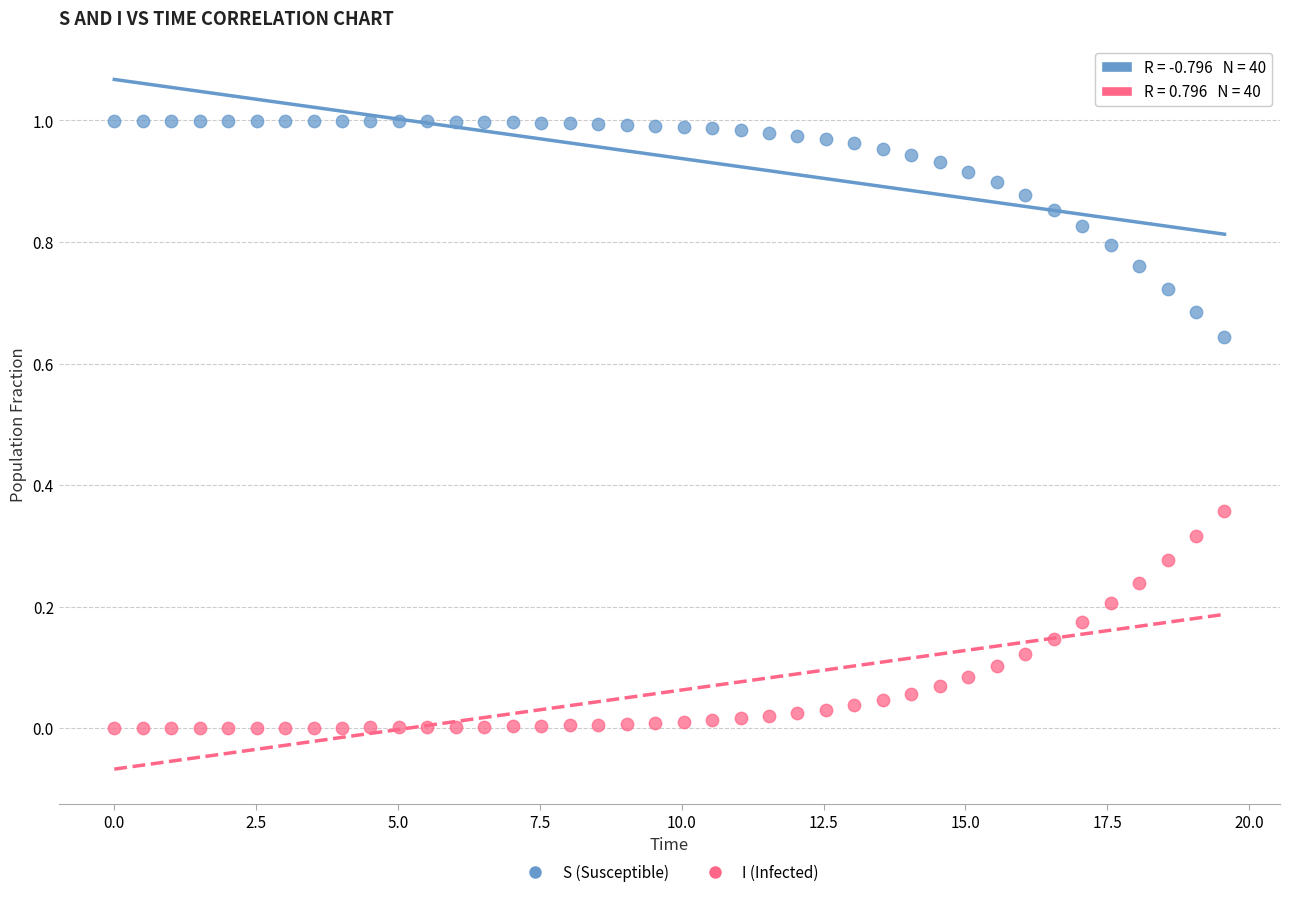

Which series contains the lowest Y value?

I (Infected)